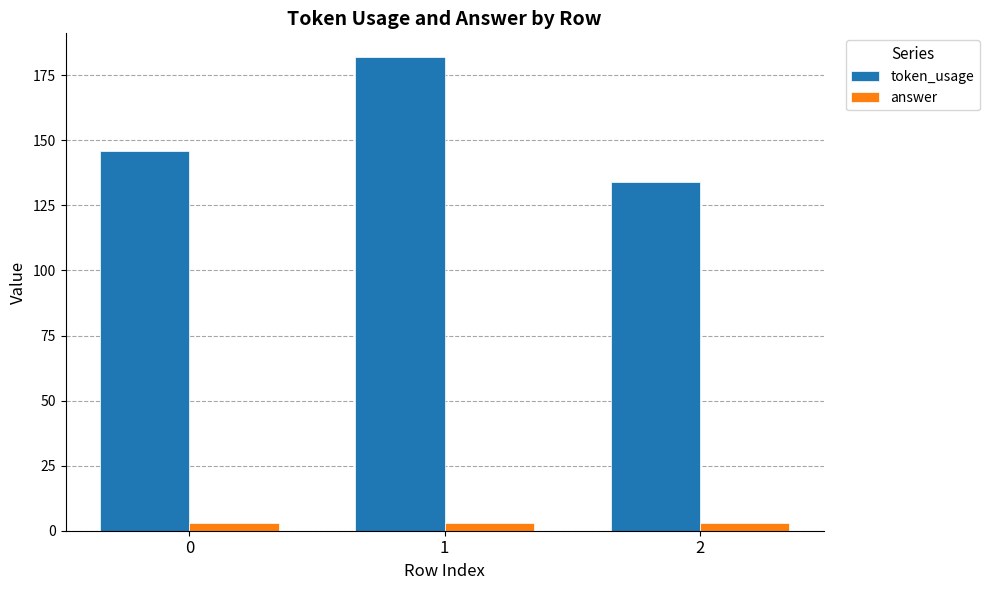

The answer series shows 3 at 0. True or false?

True